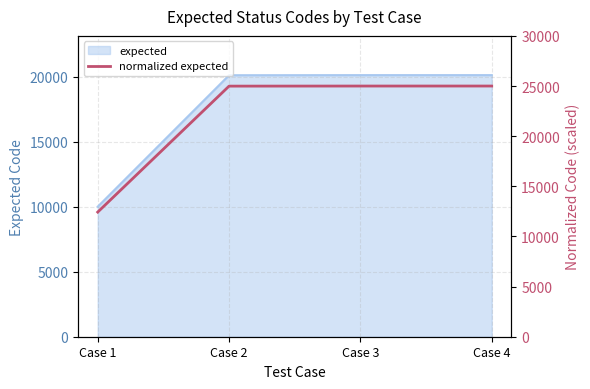

At which label does the data first exceed 24998?

Case 3